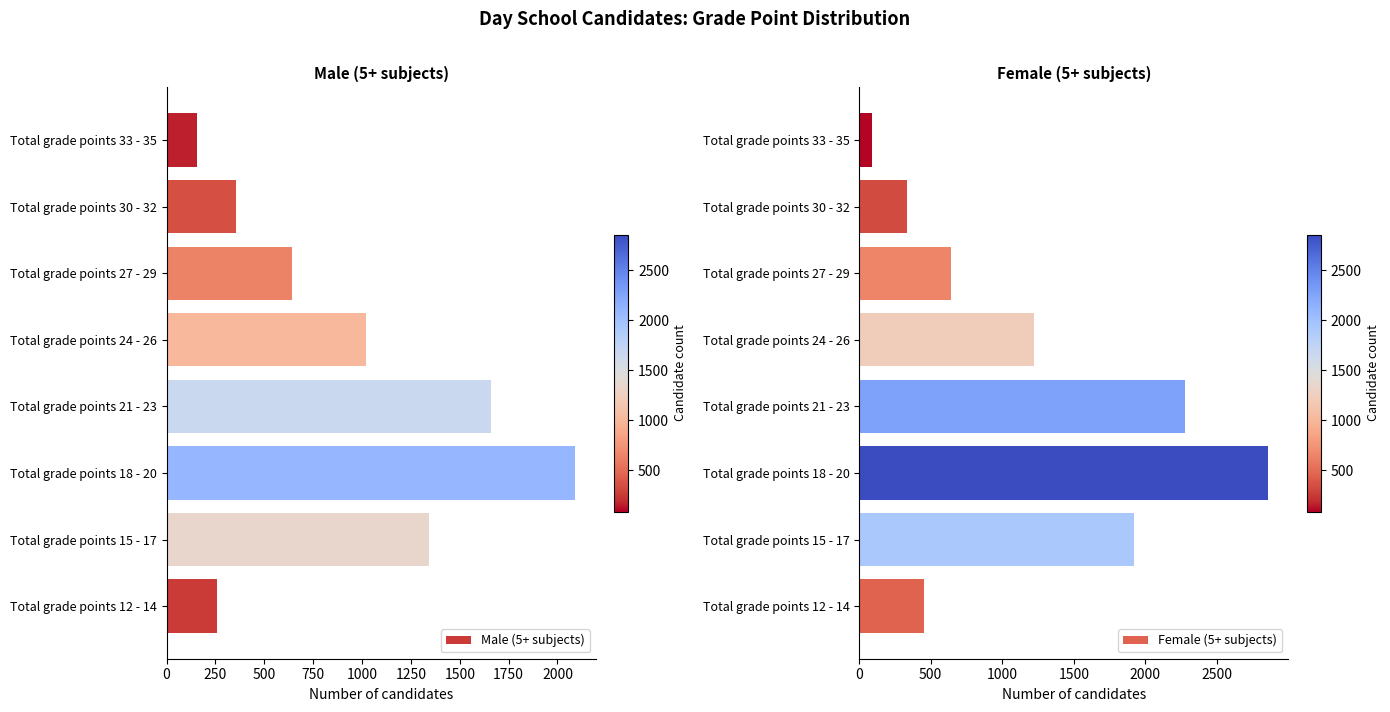

What is the greatest value displayed?

2857